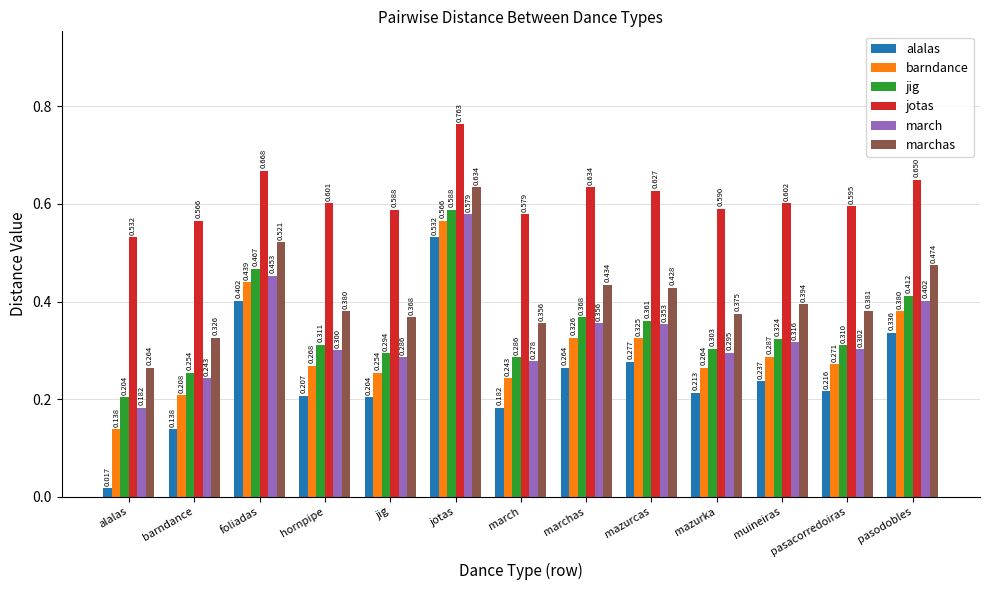

The value of marchas at pasodobles is 0.2. True or false?

False